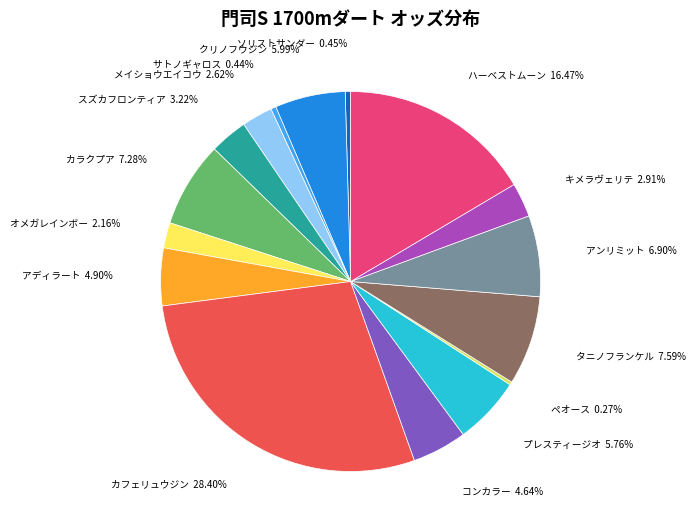

Between サトノギャロス and アンリミット, which is larger?

アンリミット